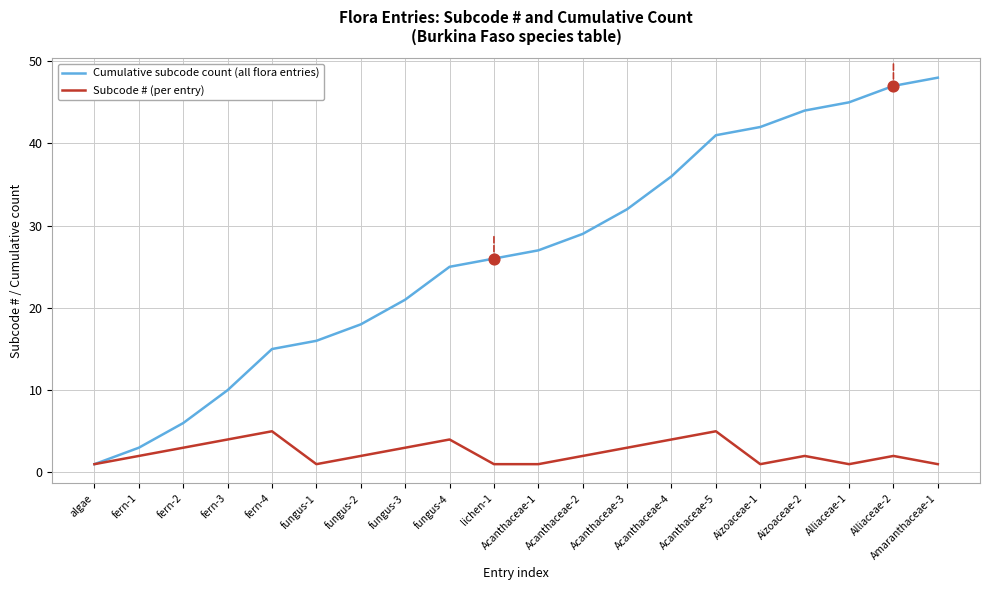

What is the total value across all series at Acanthaceae-4?

40